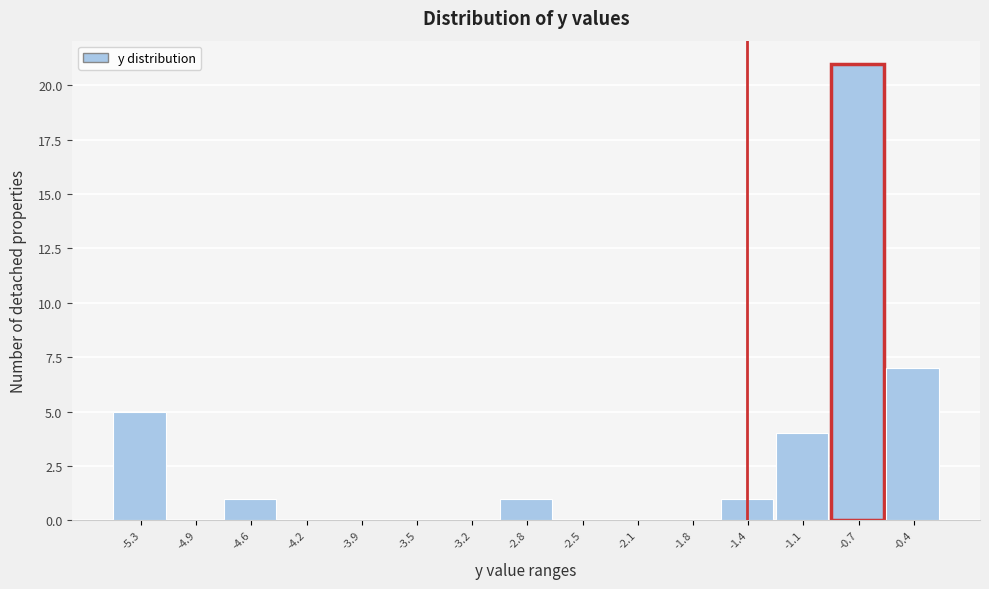

Reading right to left, extract all data points from this chart.

-0.4=7	-0.7=21	-1.1=4	-1.4=1	-1.8=0	-2.1=0	-2.5=0	-2.8=1	-3.2=0	-3.5=0	-3.9=0	-4.2=0	-4.6=1	-4.9=0	-5.3=5